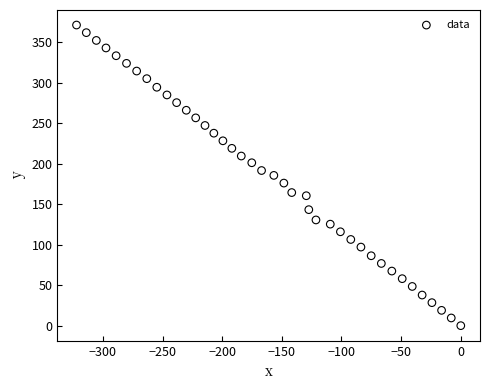

What is the range of X values (max minus min)?

322.1